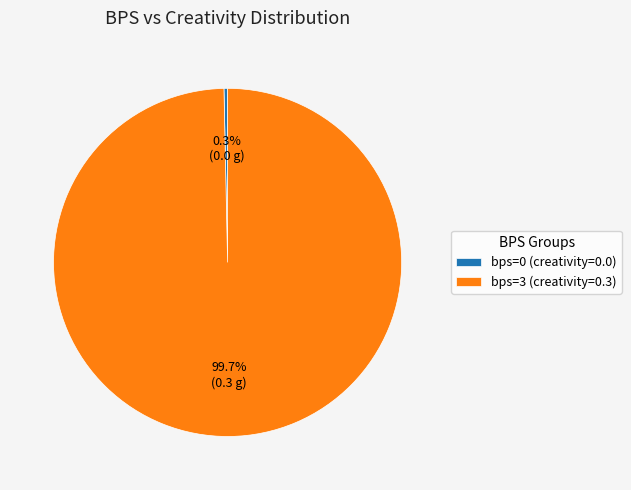

Combined, what portion of the pie is bps=0 (creativity=0.0) and bps=3 (creativity=0.3)?

100.0%